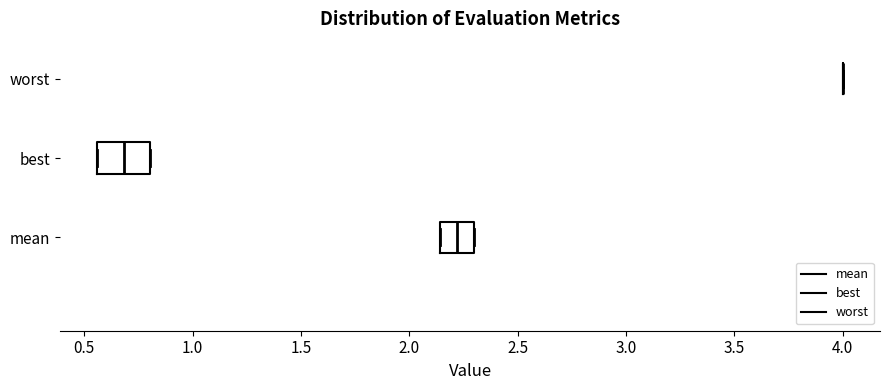

Reading bottom to top, read every box against the x-axis: the position of its median line, the range the box covers, and the ends of its whiskers. The values are not printed on the chart, so give them approximately, as read against the axis.

mean: median 2.20, box 2.15 to 2.30, whiskers 2.15 to 2.30
best: median 0.70, box 0.55 to 0.80, whiskers 0.55 to 0.80
worst: box collapsed to a line at 4.00, whiskers 4.00 to 4.00